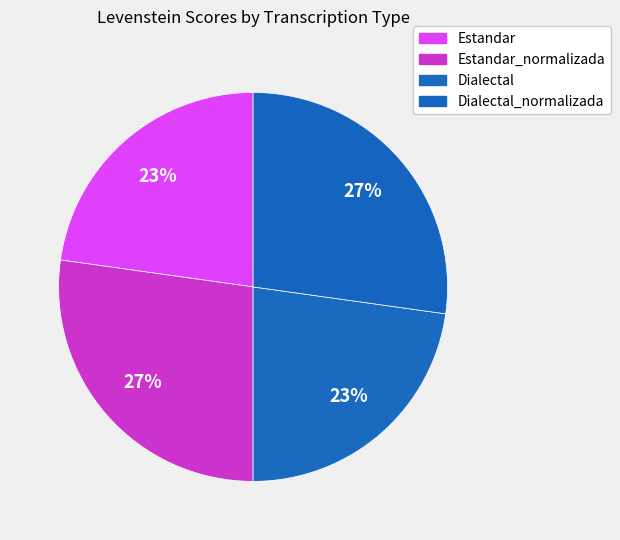

True or false: Estandar_normalizada accounts for 27% of the total.

True